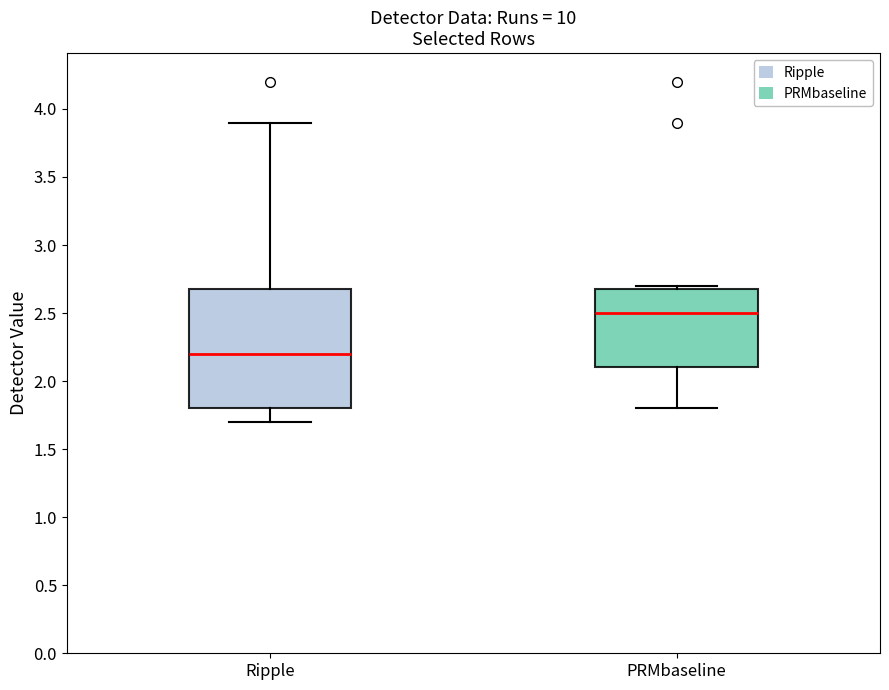

Which box has the lowest median line?

Ripple